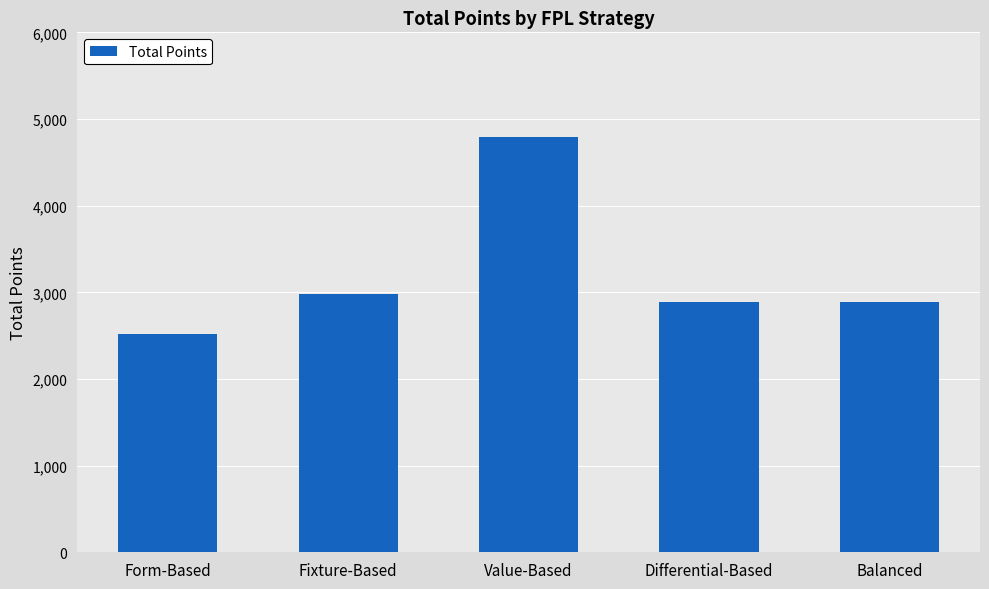

Where is the data nearest to the value 3652?

Fixture-Based